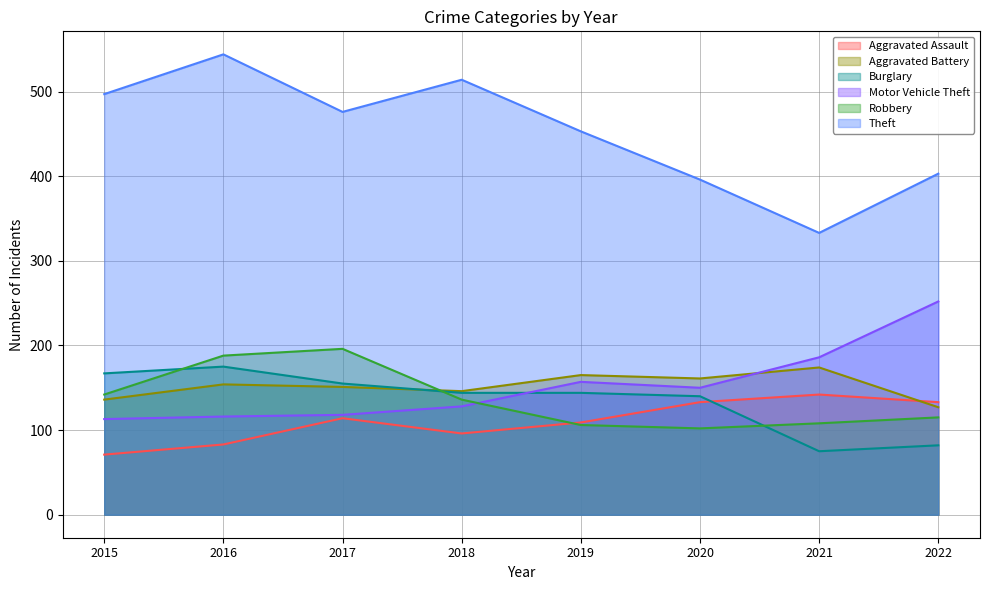

What is the value of the Theft point at the 1st from the left?

497